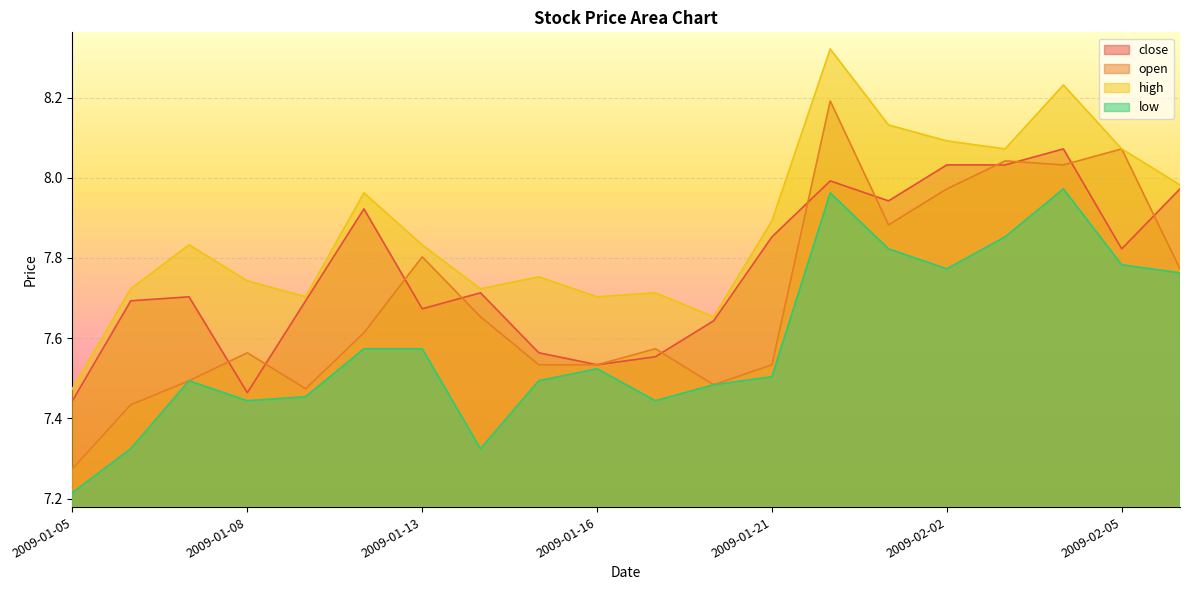

What is the label of the 14th point from the left?

2009-01-22